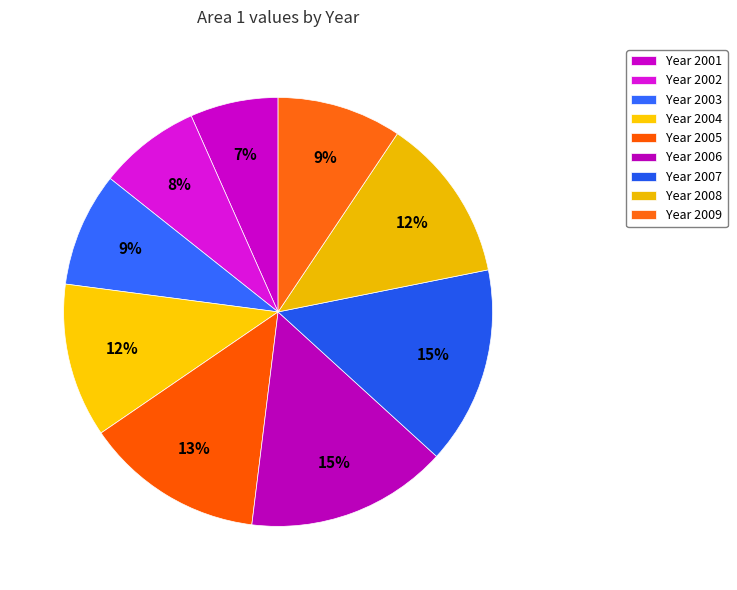

Count the number of slices in the pie.

9